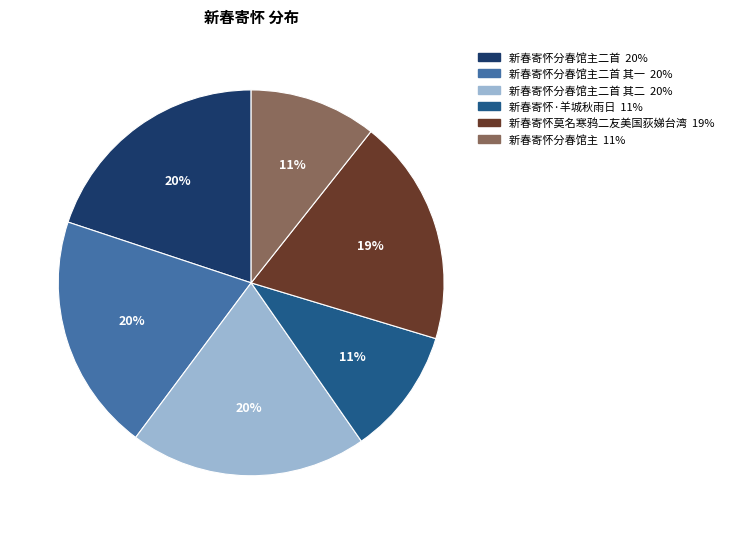

Does any single category account for the majority?

No